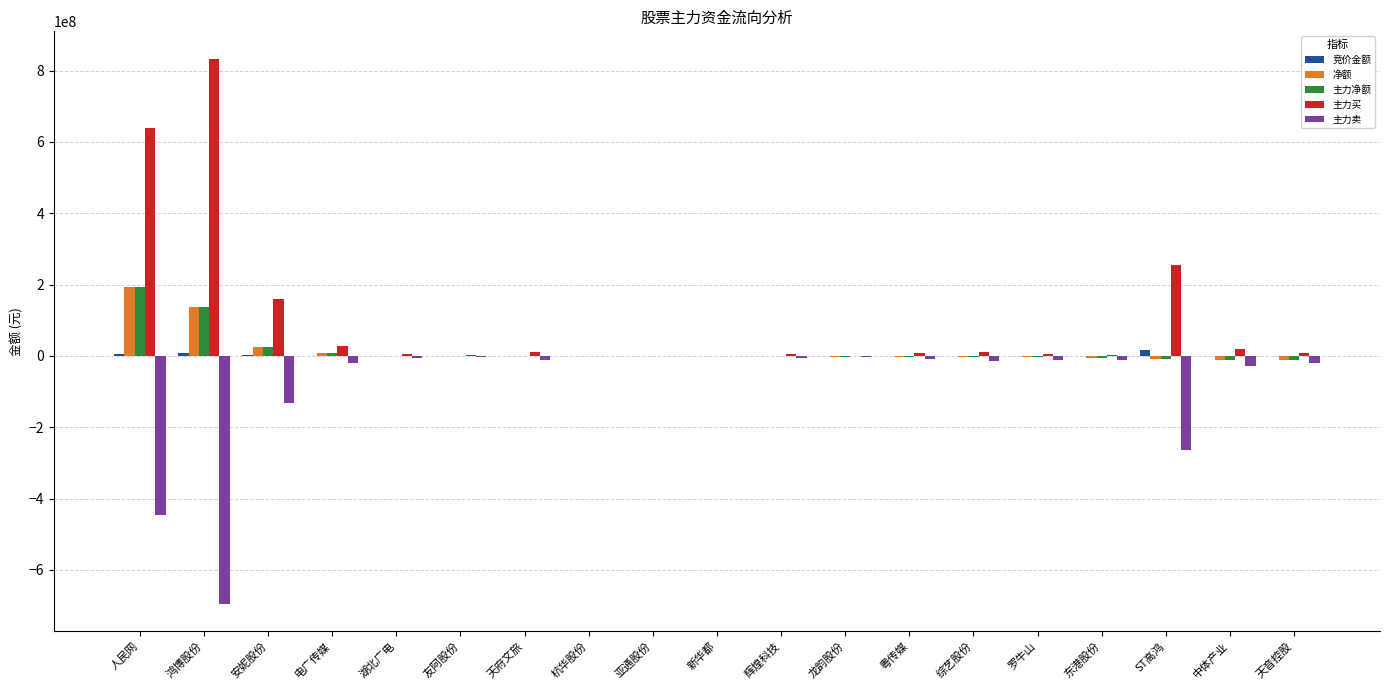

What is the sum of all 主力净额 values?

319263616